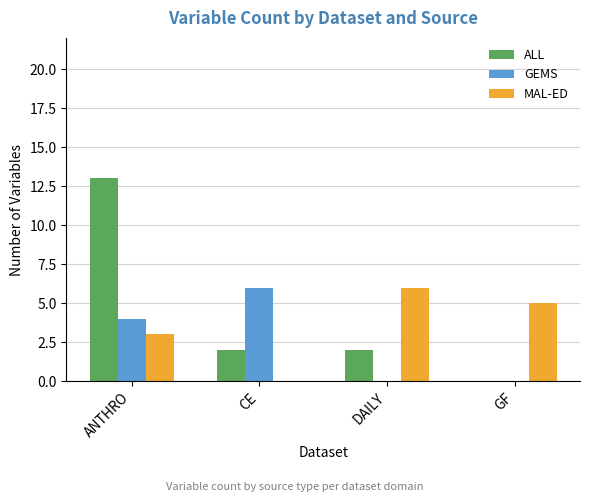

What is the sum of the ALL values at DAILY and CE?

4